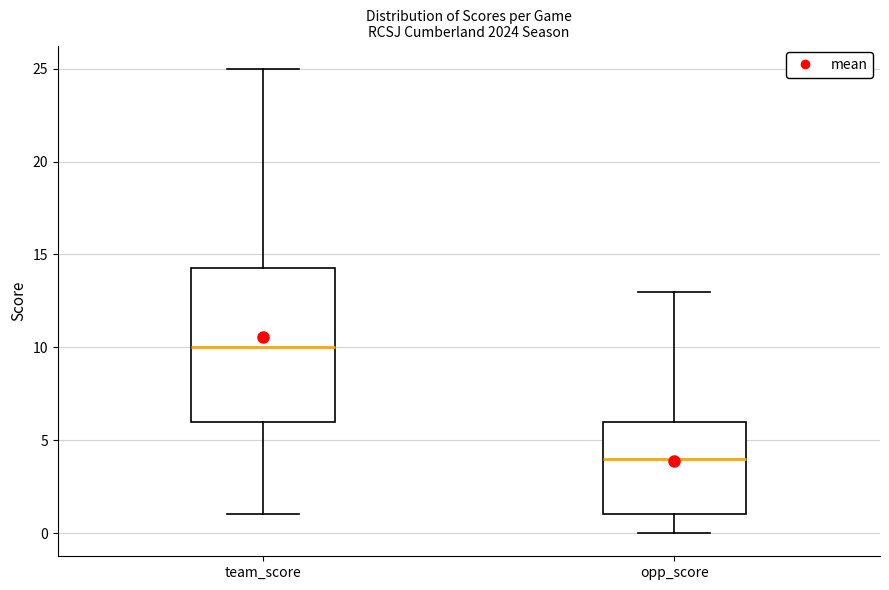

Which box has the lowest median line?

opp_score